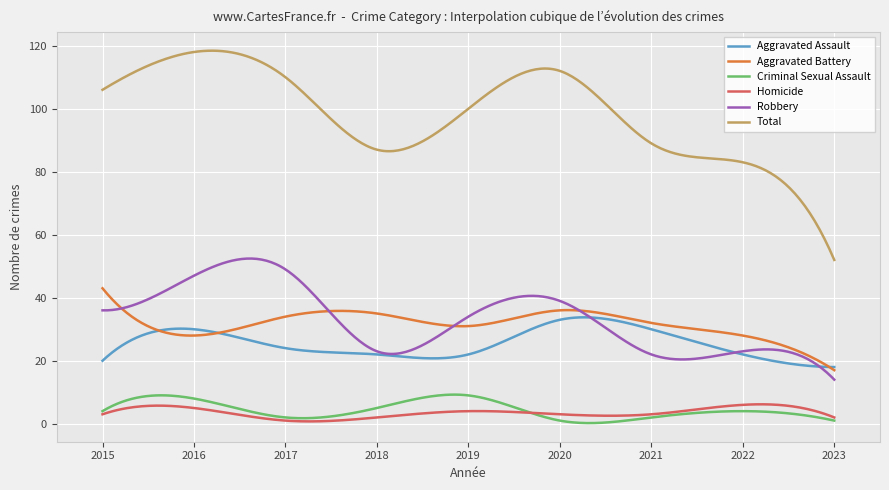

True or false: Total and Homicide intersect in this chart.

False